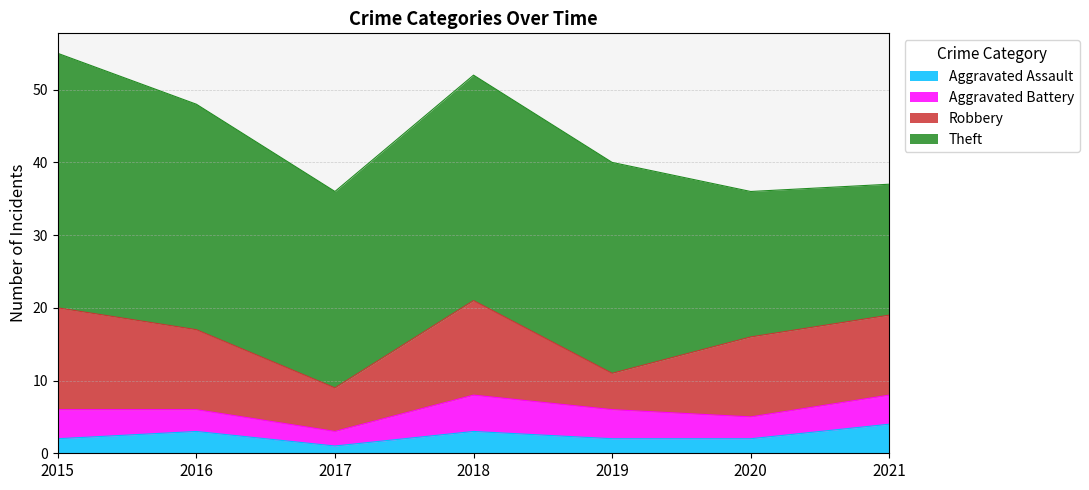

Read the Theft value at 2016, to the nearest 5.

30